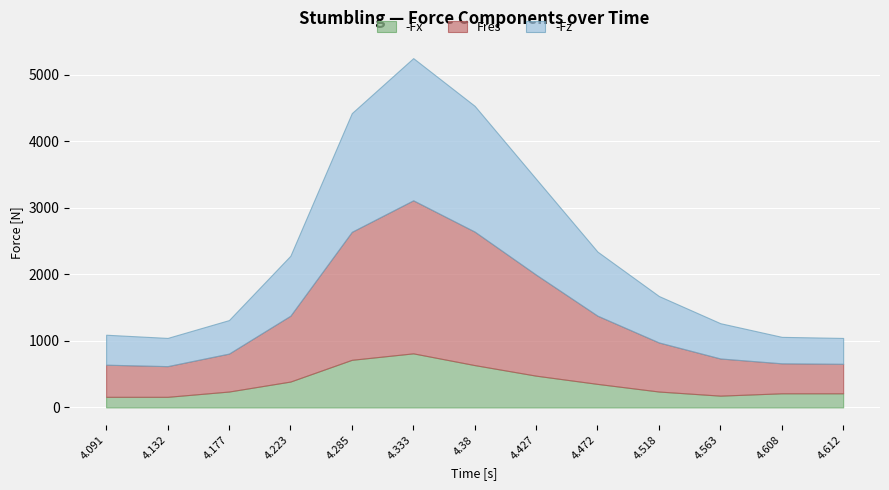

Reading right to left, transcribe all the data shown in this chart.

-Fx: 4.612=211.9	4.608=211.9	4.563=176.6	4.518=238.4	4.472=353.2	4.427=476.8	4.38=635.7	4.333=812.3	4.285=715.1	4.223=388.5	4.177=238.4	4.132=158.9	4.091=158.9
Fres: 4.612=443.3	4.608=450.6	4.563=558.7	4.518=737.6	4.472=1025.3	4.427=1518.6	4.38=2006.7	4.333=2300.1	4.285=1923.5	4.223=989.7	4.177=570.4	4.132=461.1	4.091=482.7
-Fz: 4.612=388.5	4.608=397.3	4.563=529.7	4.518=697.5	4.472=962.4	4.427=1439.1	4.38=1889.4	4.333=2136.6	4.285=1783.5	4.223=900.6	4.177=503.3	4.132=423.8	4.091=450.3